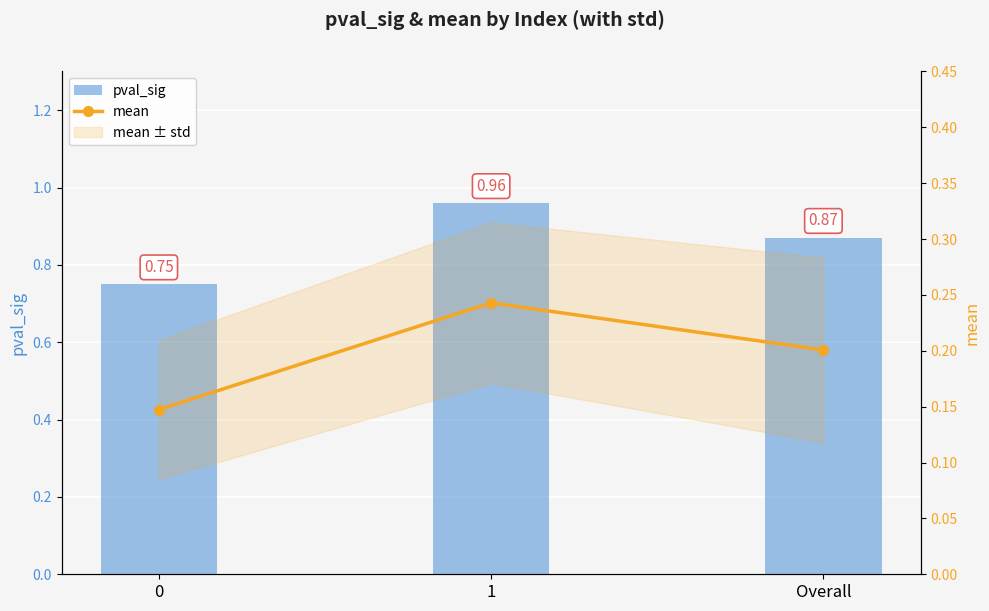

Rank the series by their maximum value, from lowest to highest.

mean, pval_sig